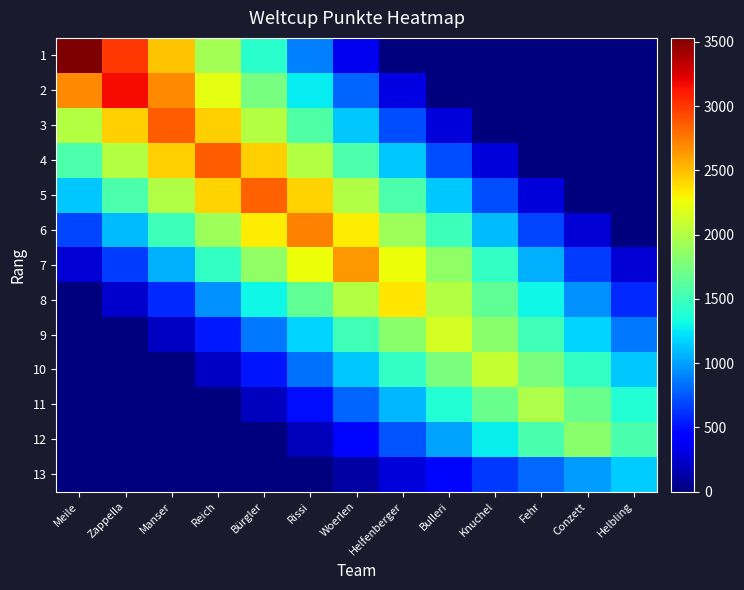

What is the spread (max minus min) of values at Bürgler?

2854.0